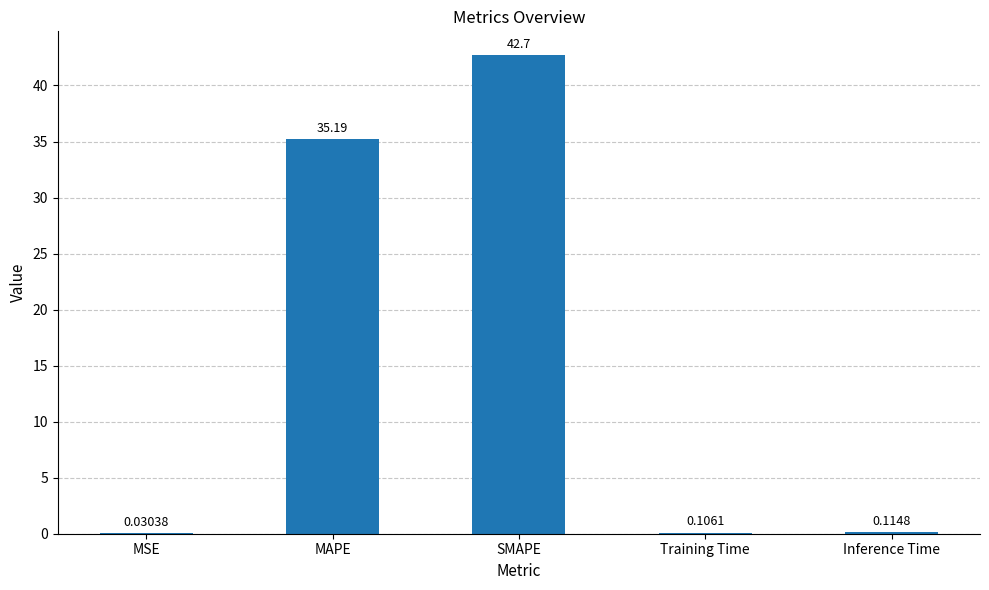

Where is the data nearest to the value 21?

MAPE